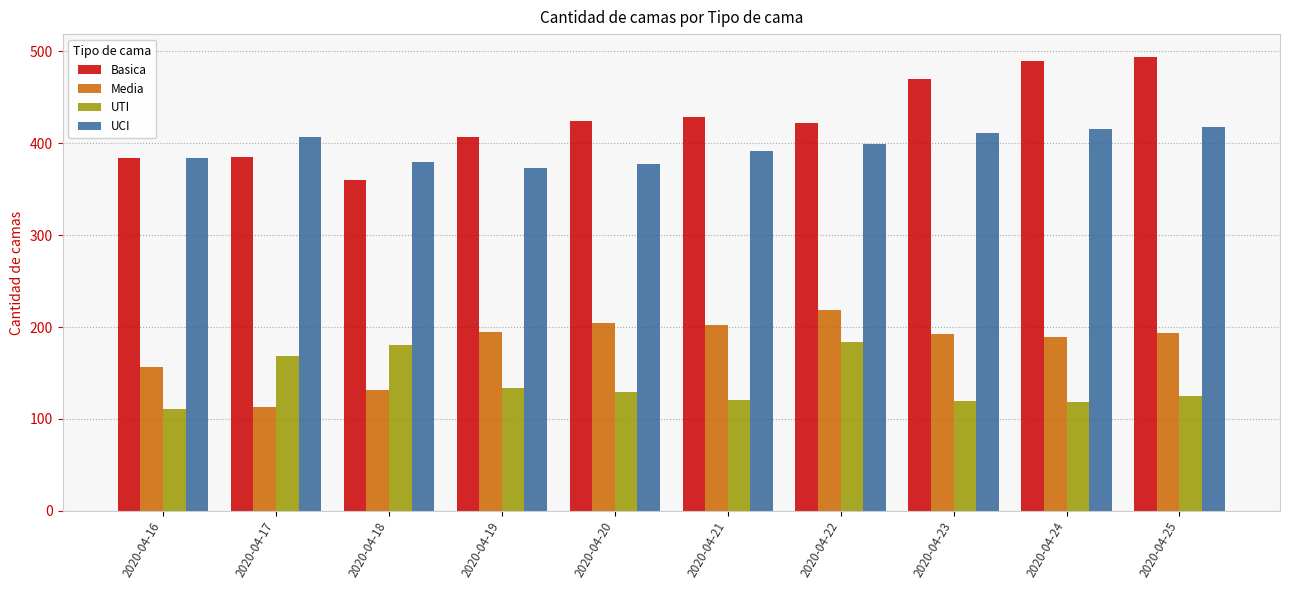

True or false: UCI has a value of 580 at 2020-04-17.

False